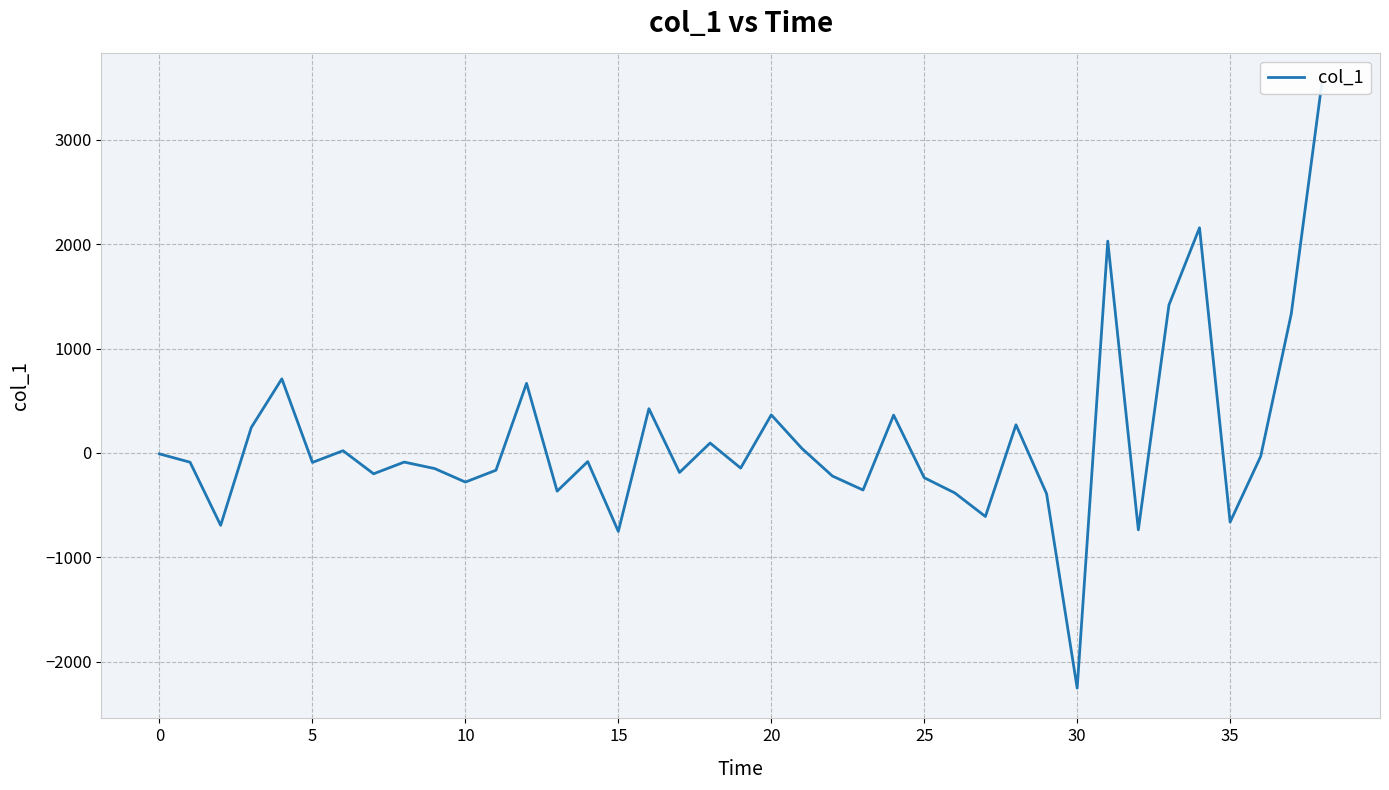

How many interior local peaks (higher than both neighbors) does the data have?

12